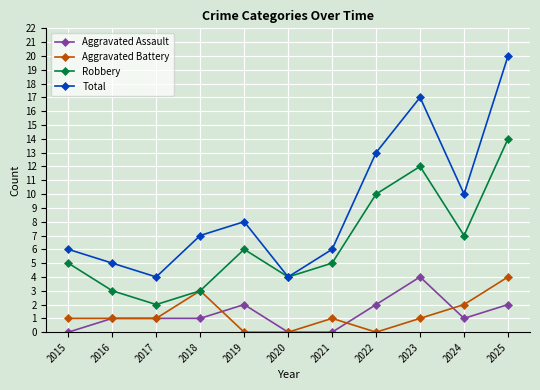

At 2019, list the series in order from largest to smallest.

Total, Robbery, Aggravated Assault, Aggravated Battery